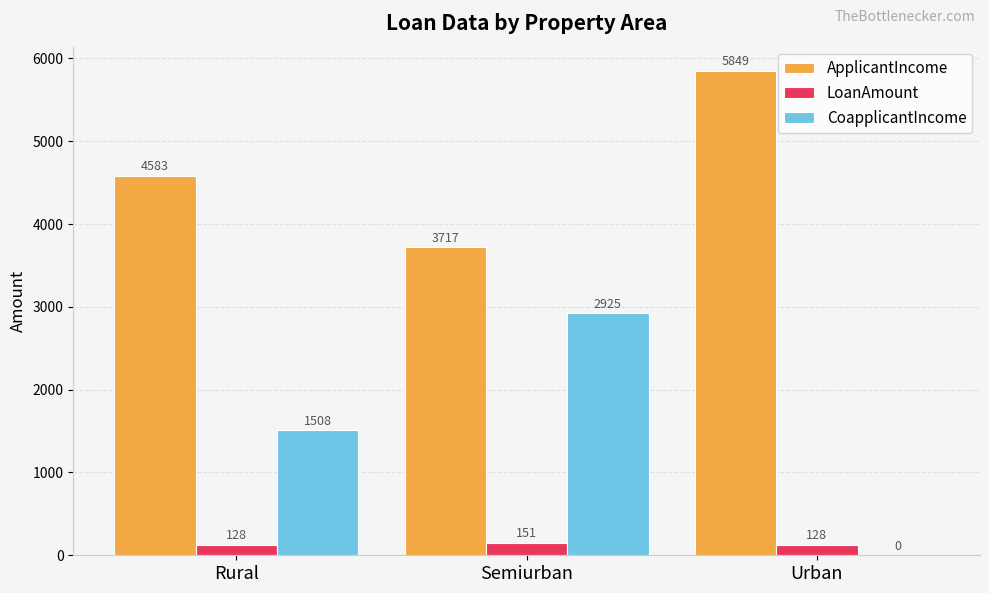

Reading right to left, what are all the values shown in this chart?

ApplicantIncome: Urban=5849	Semiurban=3717	Rural=4583
LoanAmount: Urban=128	Semiurban=151	Rural=128
CoapplicantIncome: Urban=0	Semiurban=2925	Rural=1508